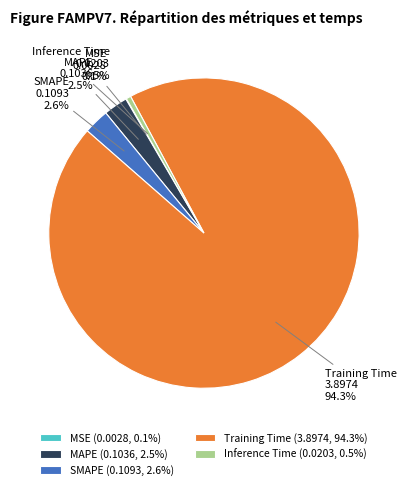

To the nearest percent, what percentage of the pie is SMAPE?

3%